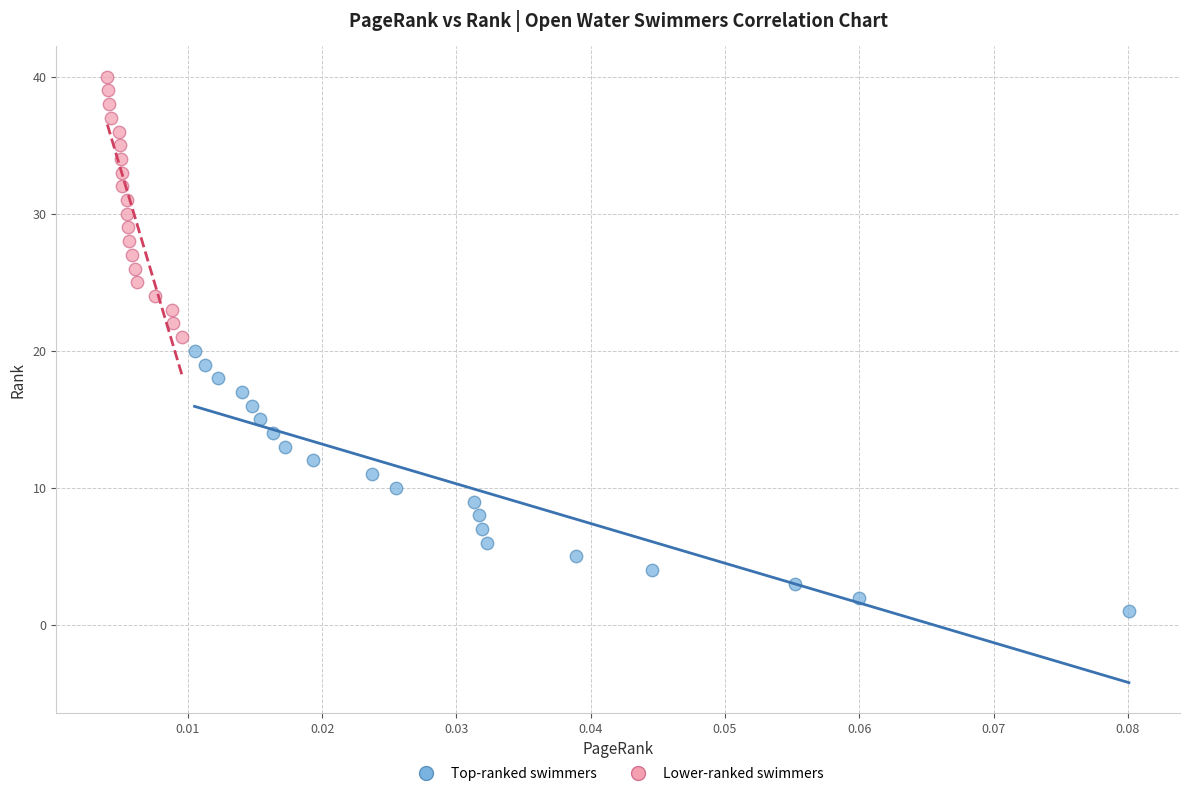

Which series reaches the minimum Y coordinate?

Top-ranked swimmers